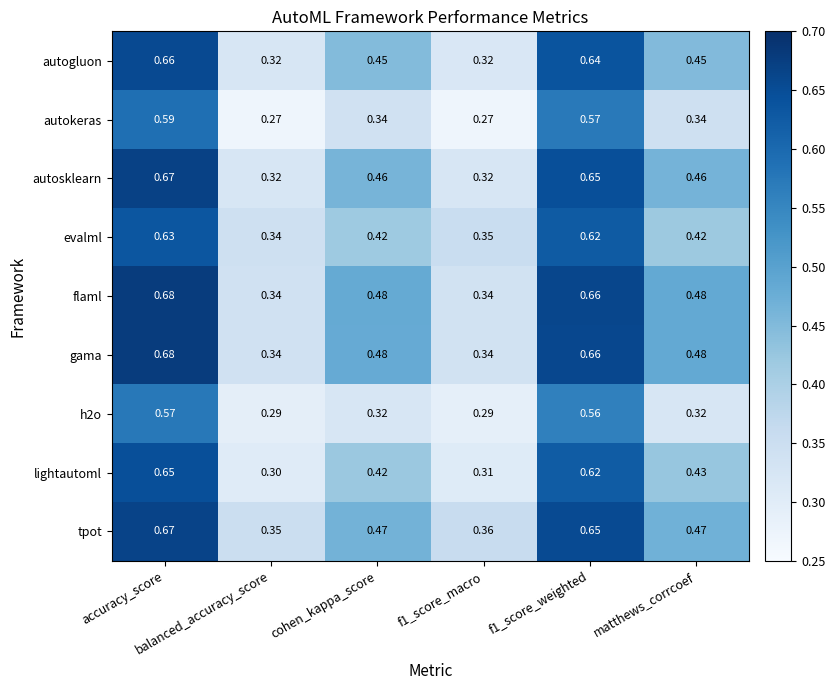

Which series has the largest range (max minus min)?

autosklearn